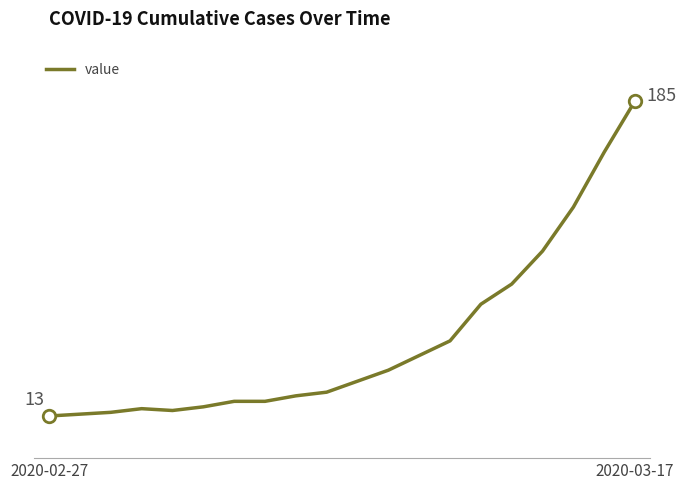

Is this an area chart (filled region under the line)?

No